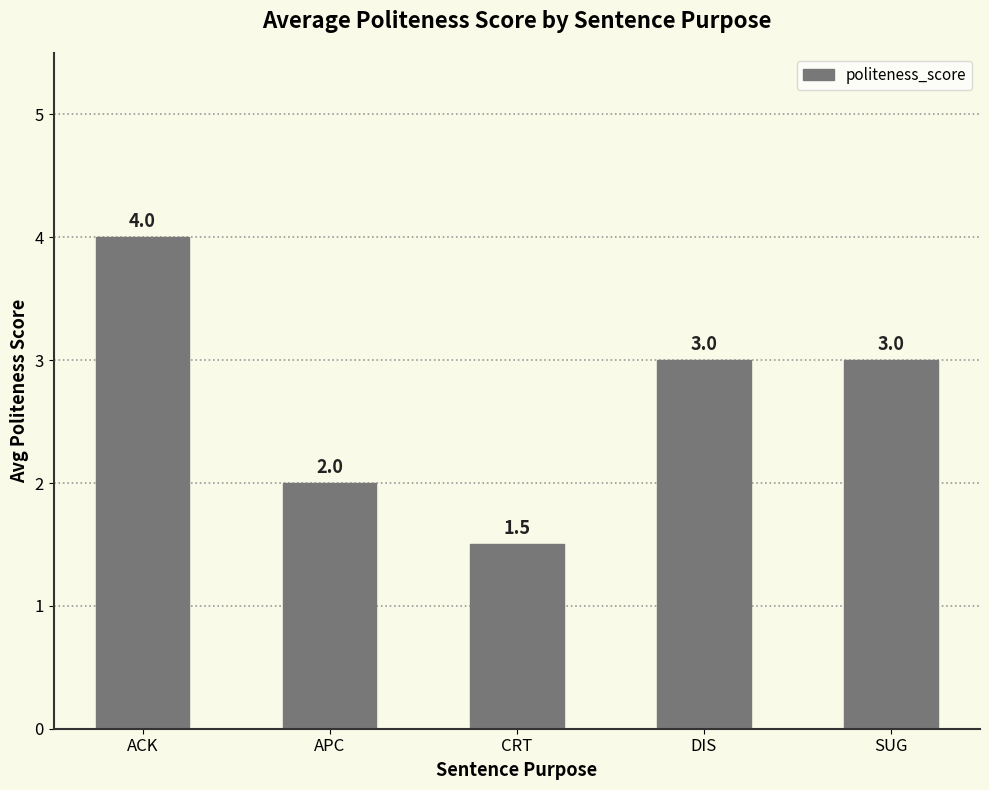

Is it true that the value at APC is 2.0?

True